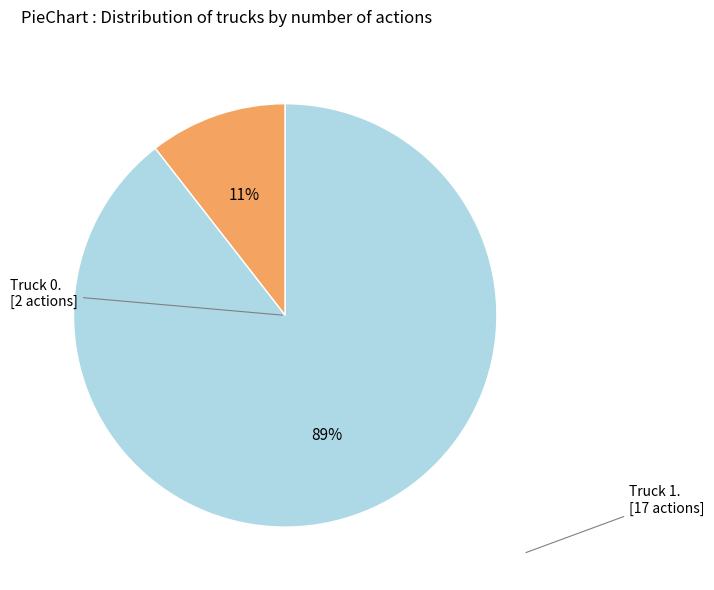

To the nearest percent, what is the average slice percentage?

50%